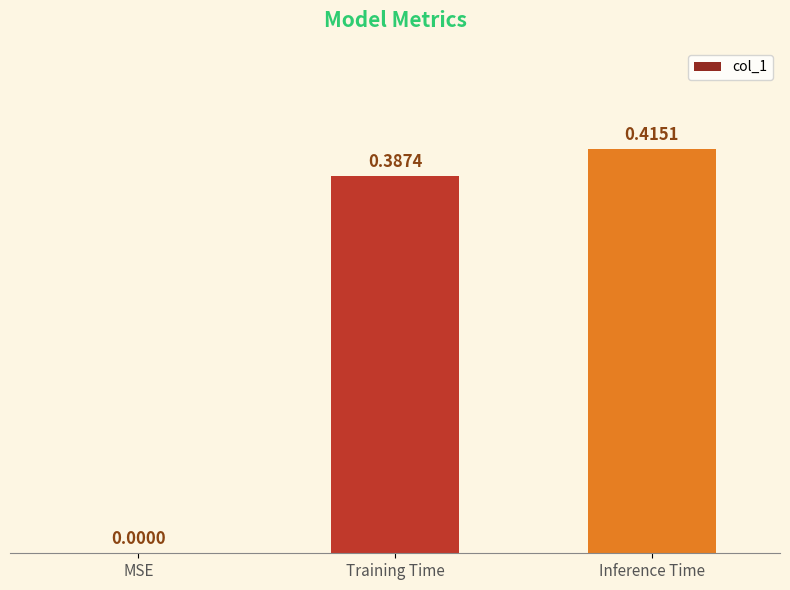

What is the sum of all values?

0.8